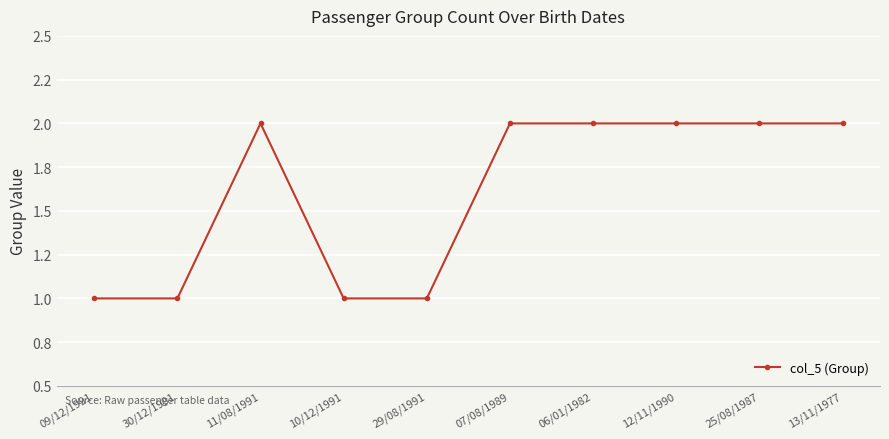

Count the values in the range 1 to 2.

10